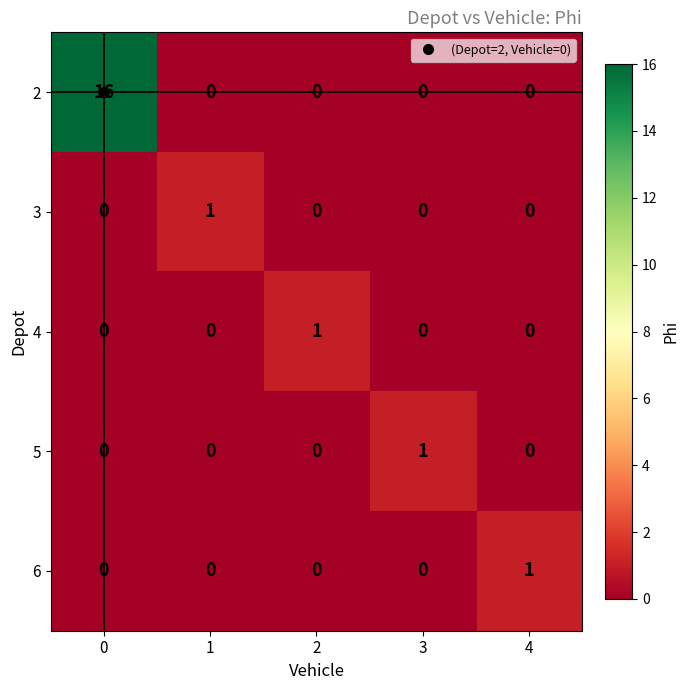

What is the sum of all 2 values?

16